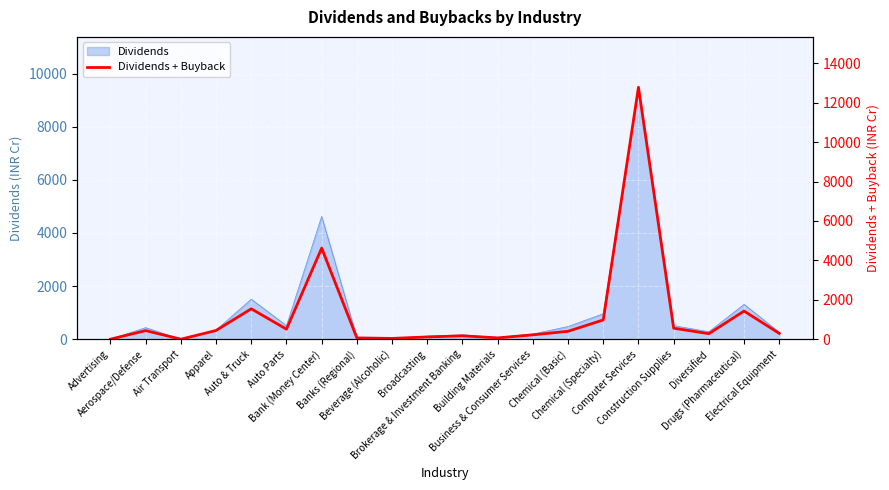

At which category does the chart reach its peak across all series?

Computer Services